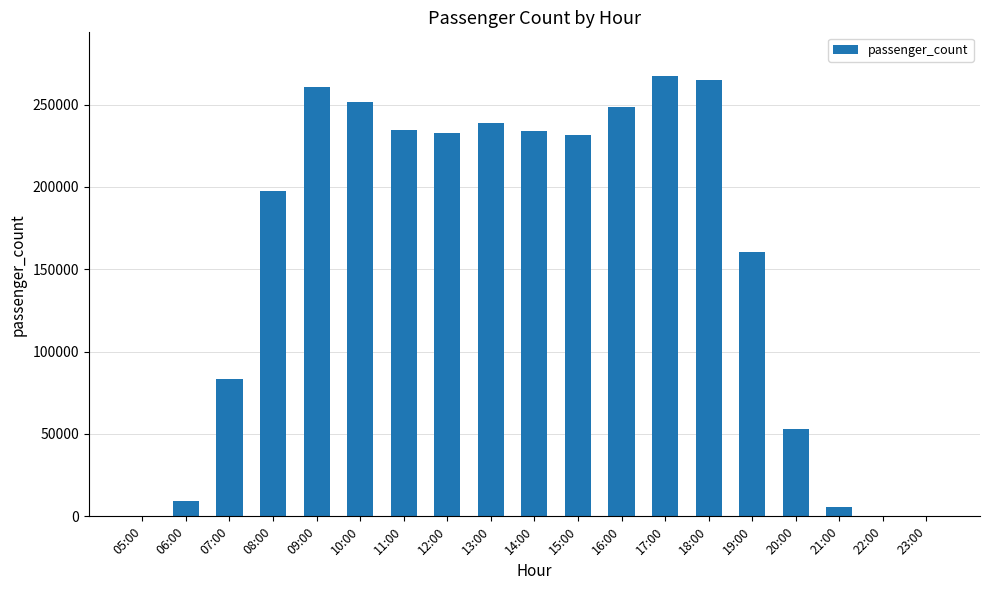

Where is the data nearest to the value 133584?

19:00